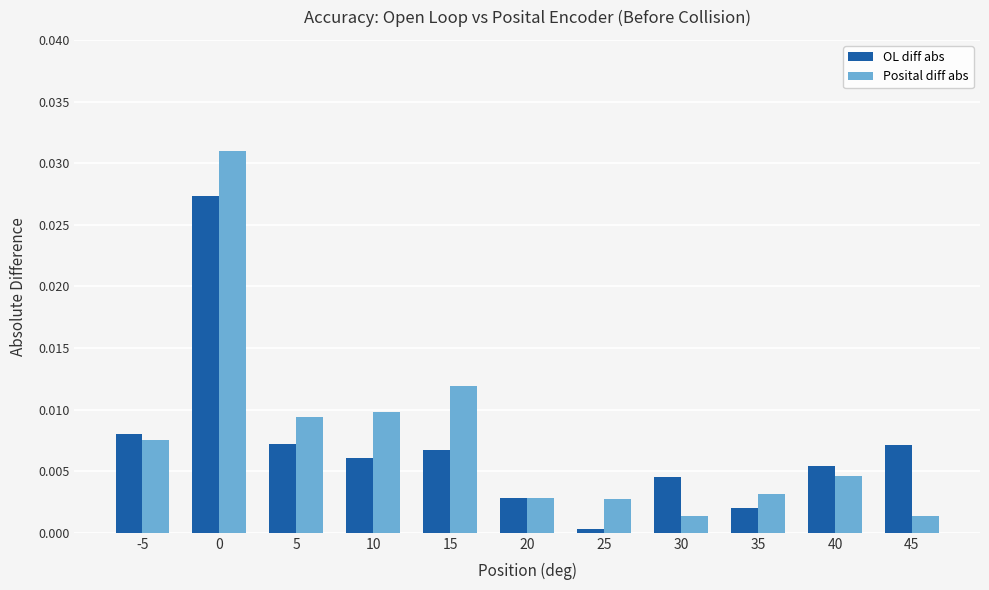

Is the value of OL diff abs at 35 greater than the value of Posital diff abs at 5?

No